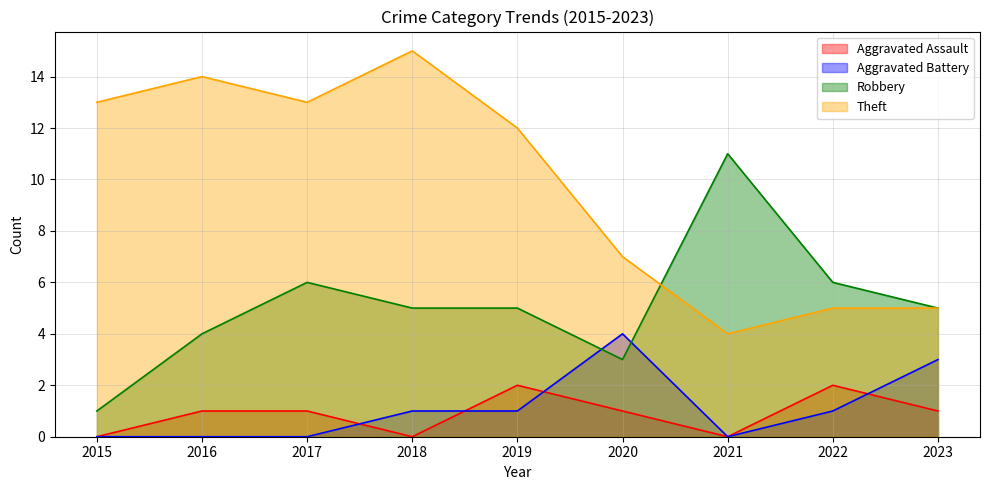

At which category does Aggravated Battery reach its first local peak?

2020